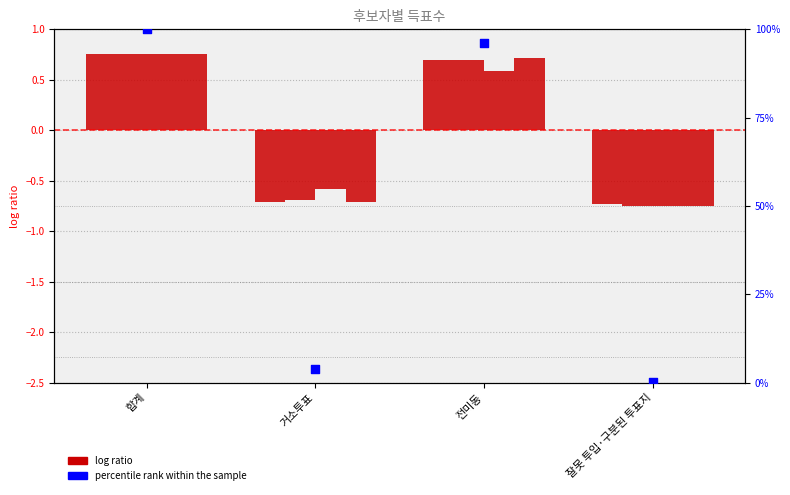

Is the value of 무소속육종래 at 전미동 greater than the value of 무소속김창중 at 거소투표?

Yes